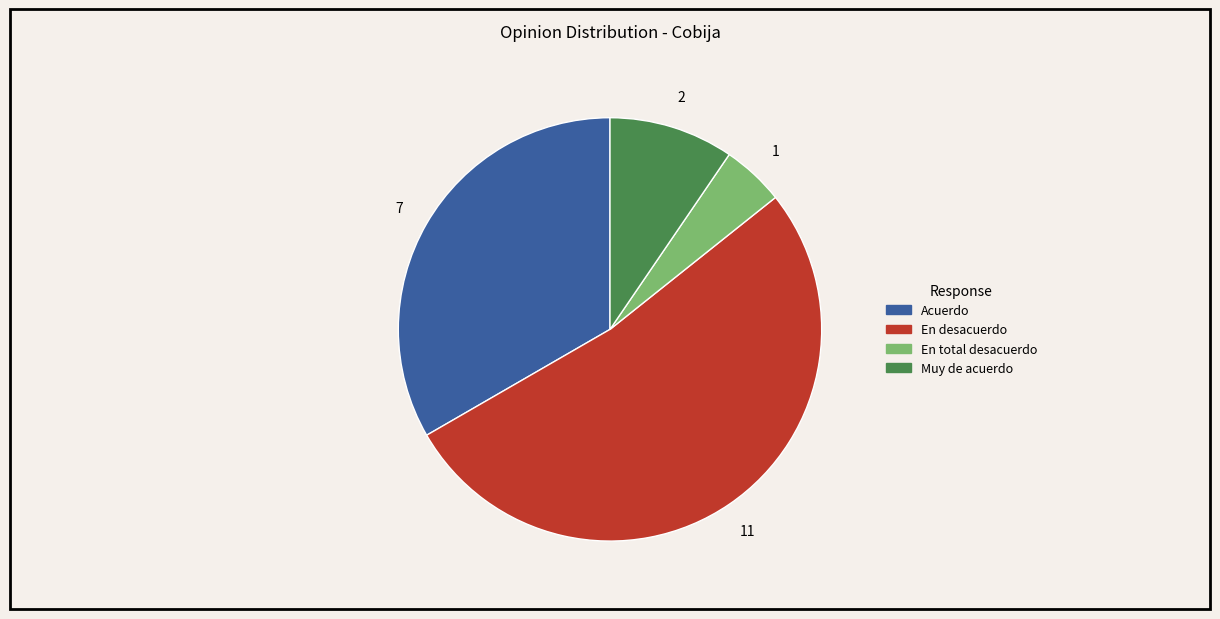

Does any single category account for the majority?

Yes